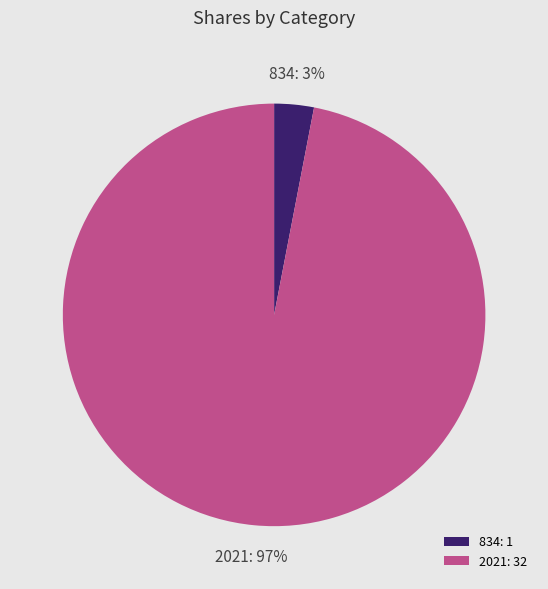

Is it true that 2021 is 97% of the pie?

True